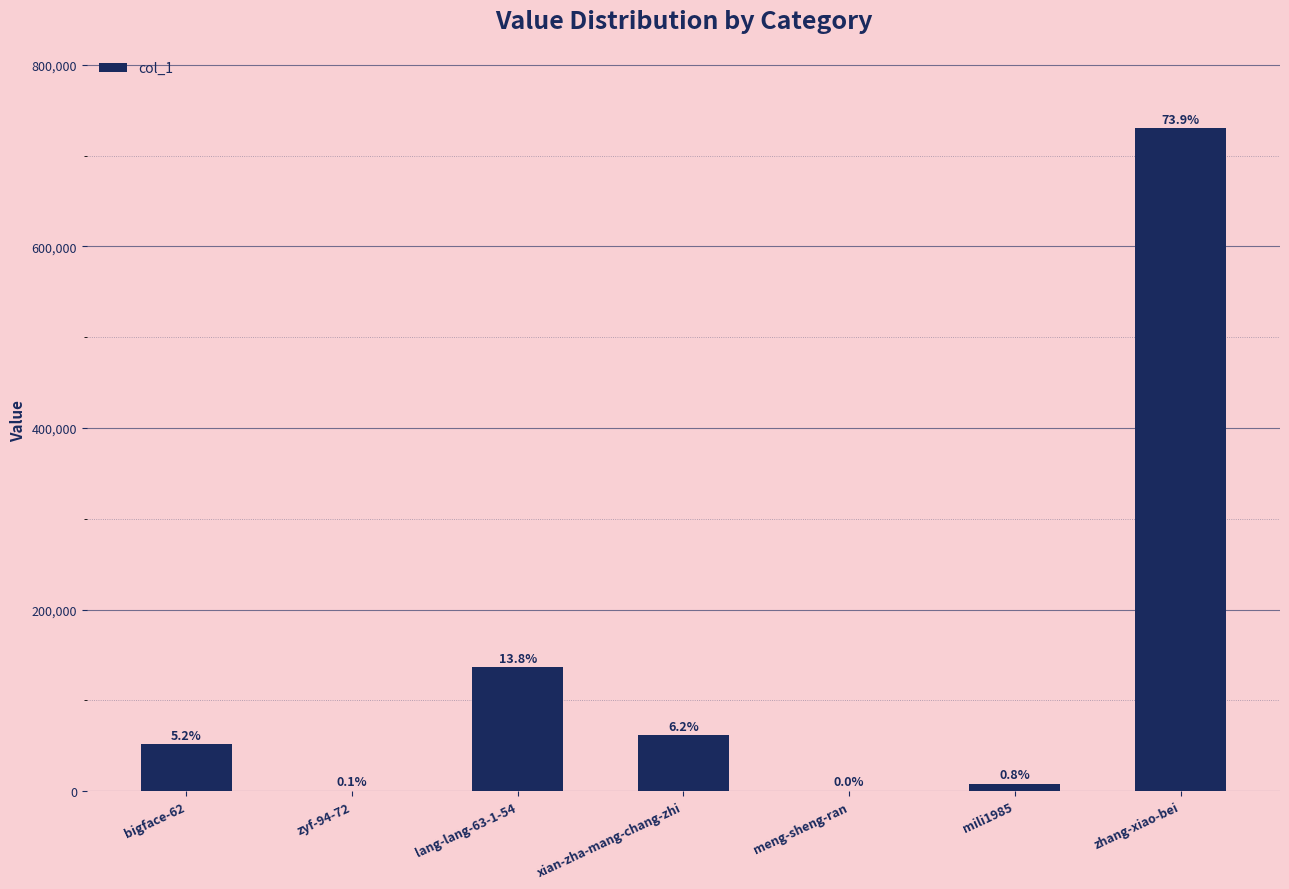

Rank the categories by value from lowest to highest.

meng-sheng-ran, zyf-94-72, mili1985, bigface-62, xian-zha-mang-chang-zhi, lang-lang-63-1-54, zhang-xiao-bei